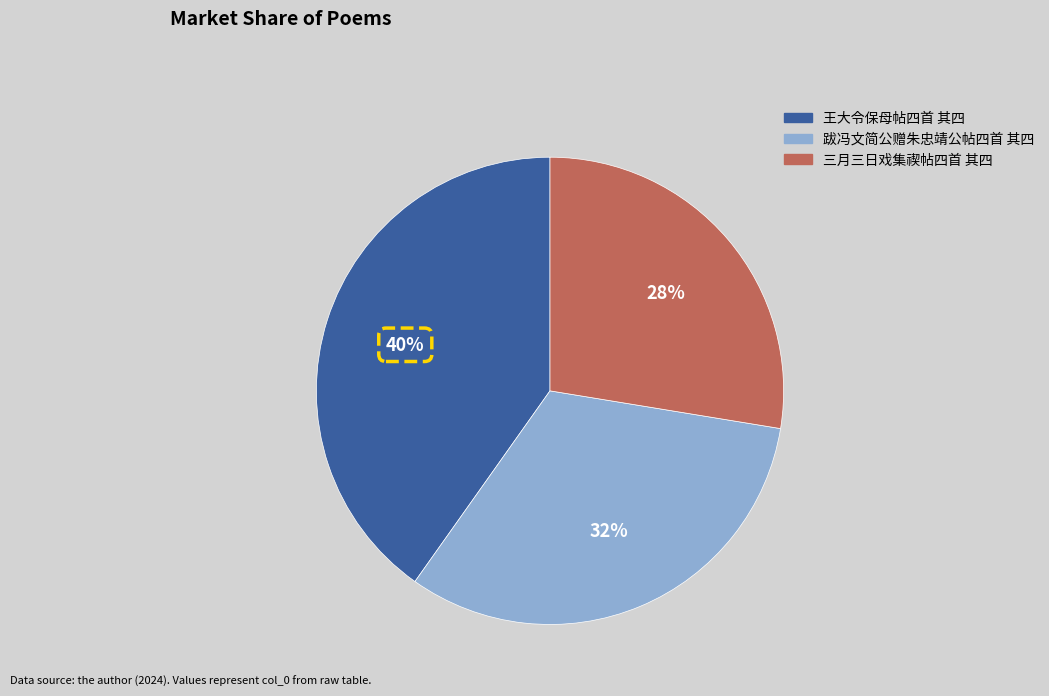

To the nearest percent, what is the combined percentage of 王大令保母帖四首 其四 and 跋冯文简公赠朱忠靖公帖四首 其四?

72%